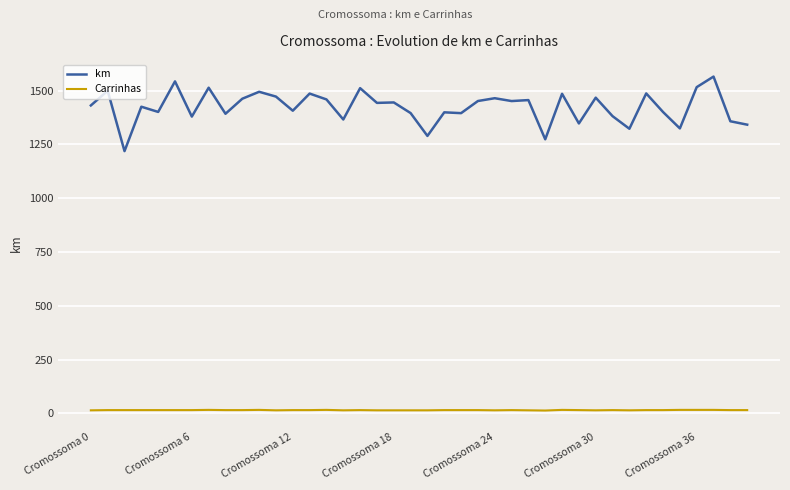

True or false: Carrinhas and km cross at least once.

False